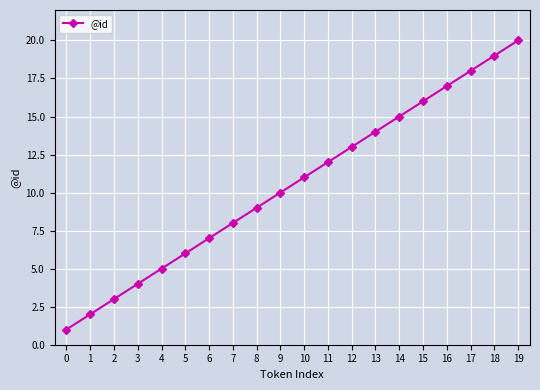

The value at 7 is 8. True or false?

True